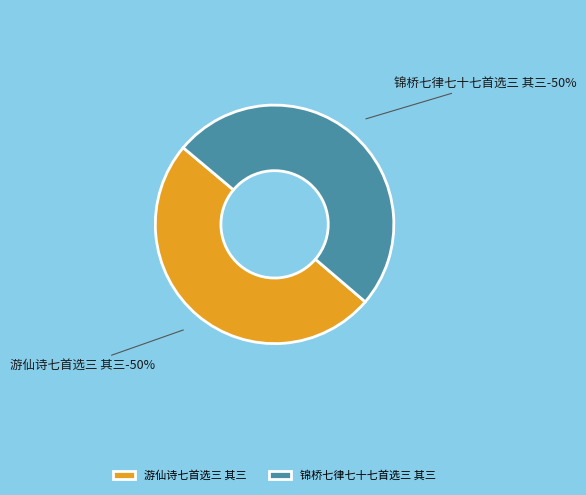

Which slice is the smallest?

游仙诗七首选三 其三